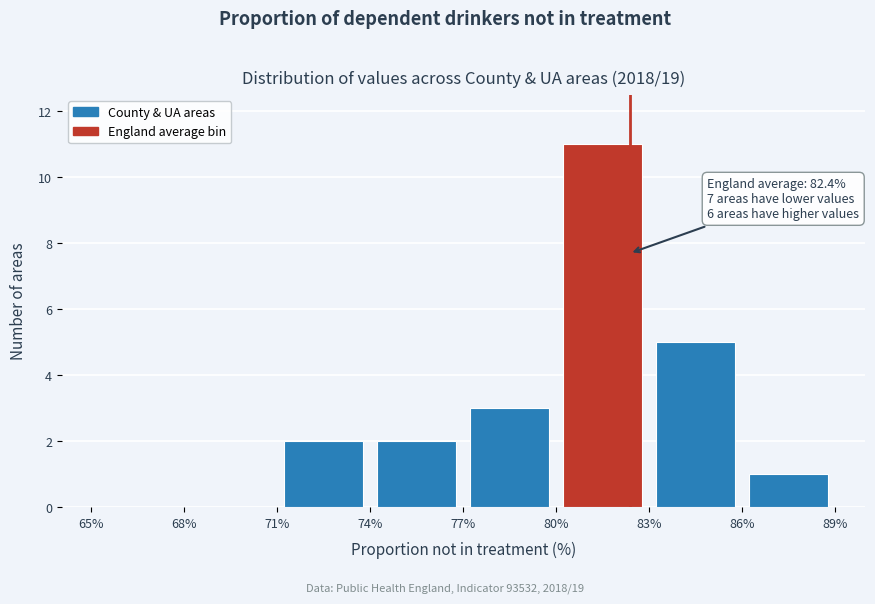

Which range on the x-axis has the tallest bar?

80% to 83%